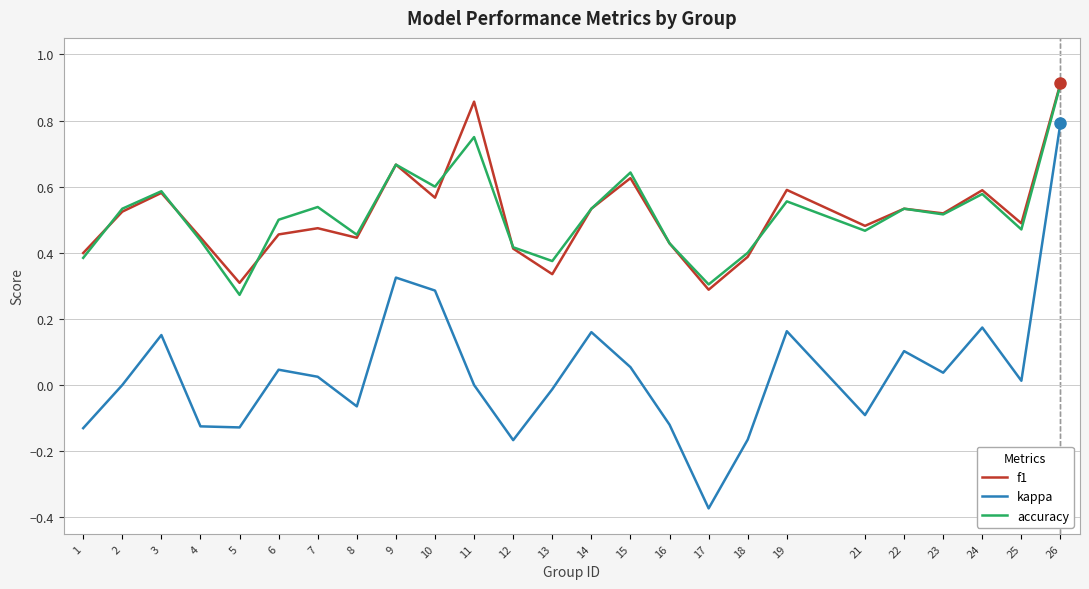

Which category has the highest value in the accuracy series?

26